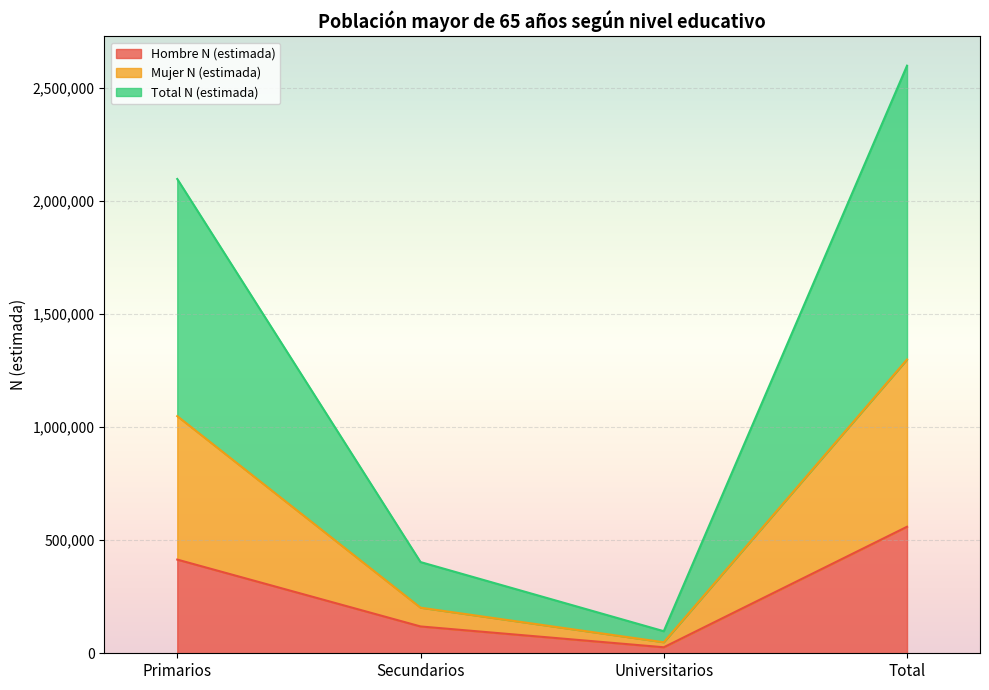

What is the value of the Total N (estimada) point at the 1st from the left?

2097885